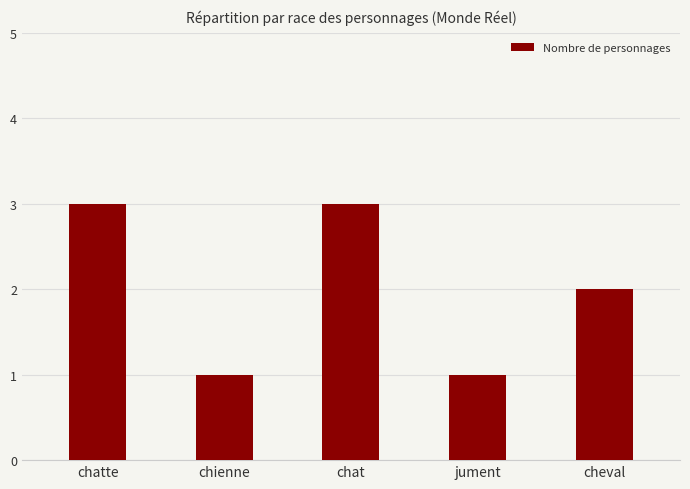

What position from the left is chienne?

2